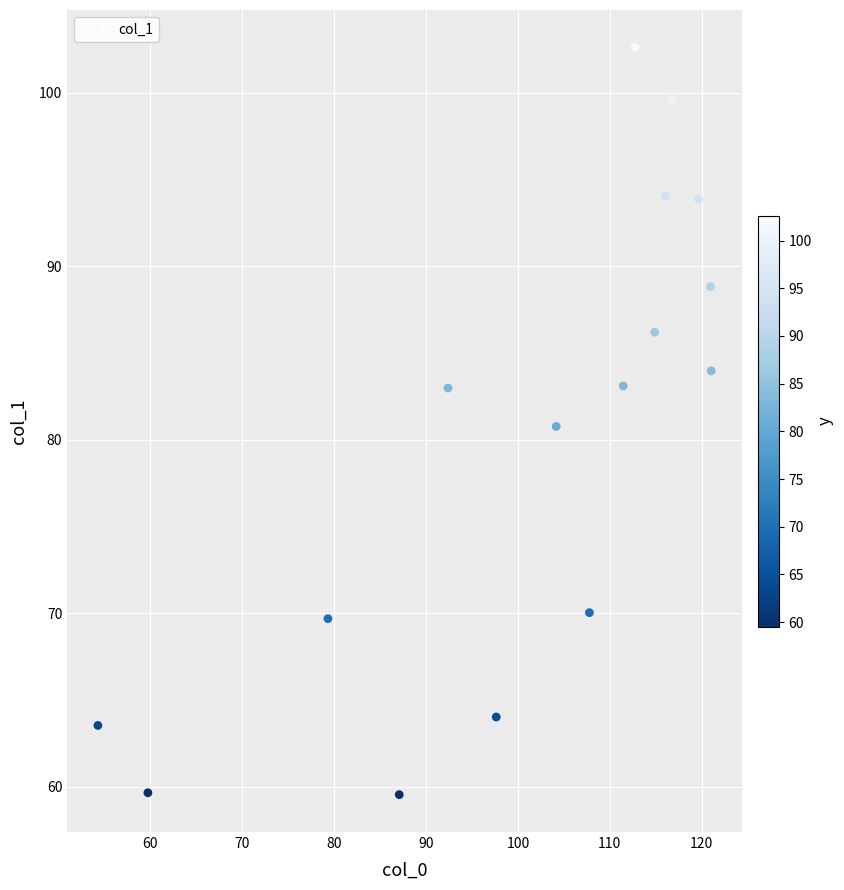

What is the range of Y values (max minus min)?

43.1